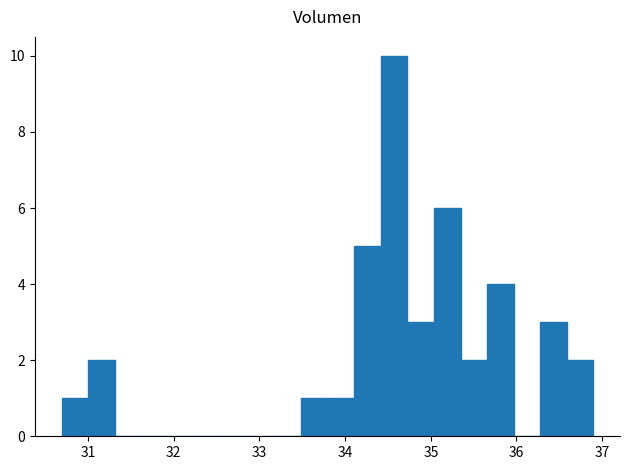

Around what value on the x-axis is the tallest bar? Give the approximate position of its centre, as read against the axis.

34.6